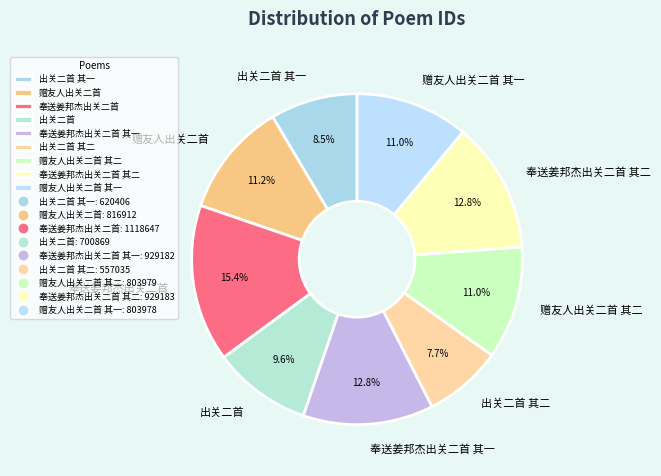

Do 奉送姜邦杰出关二首 其二 and 奉送姜邦杰出关二首 together represent more than half of the pie?

No